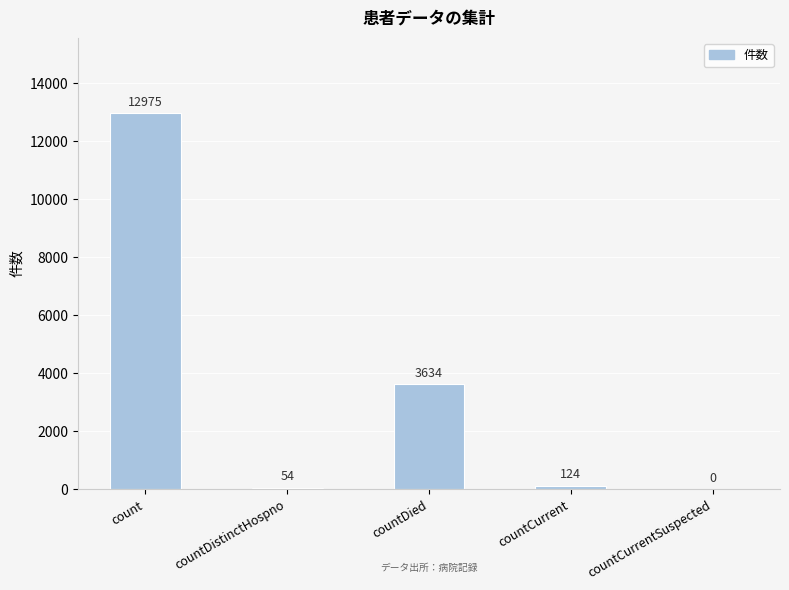

What is the greatest value displayed?

12975